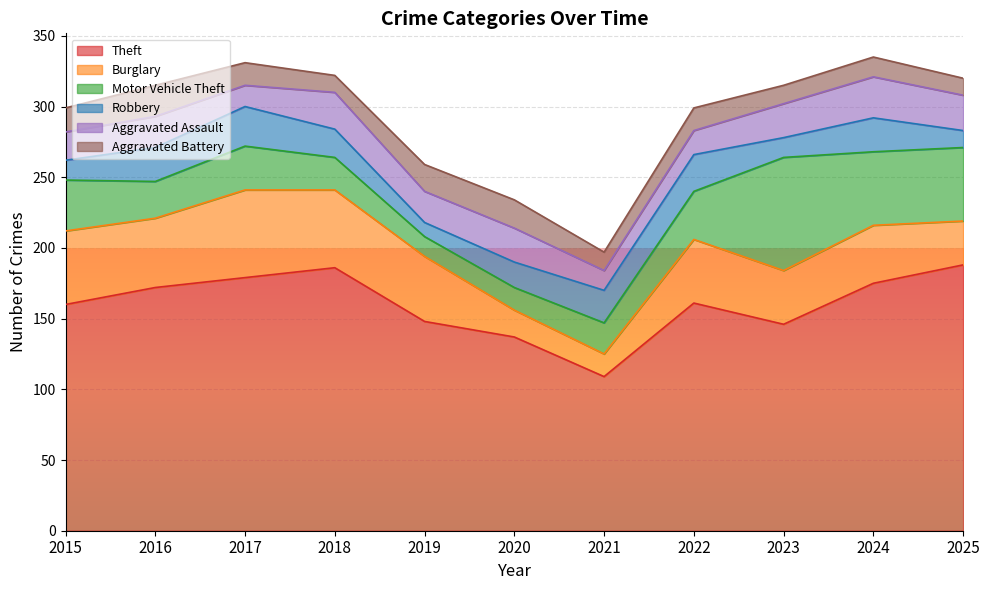

What is the approximate value of Burglary at 2019, to the nearest 10?

50